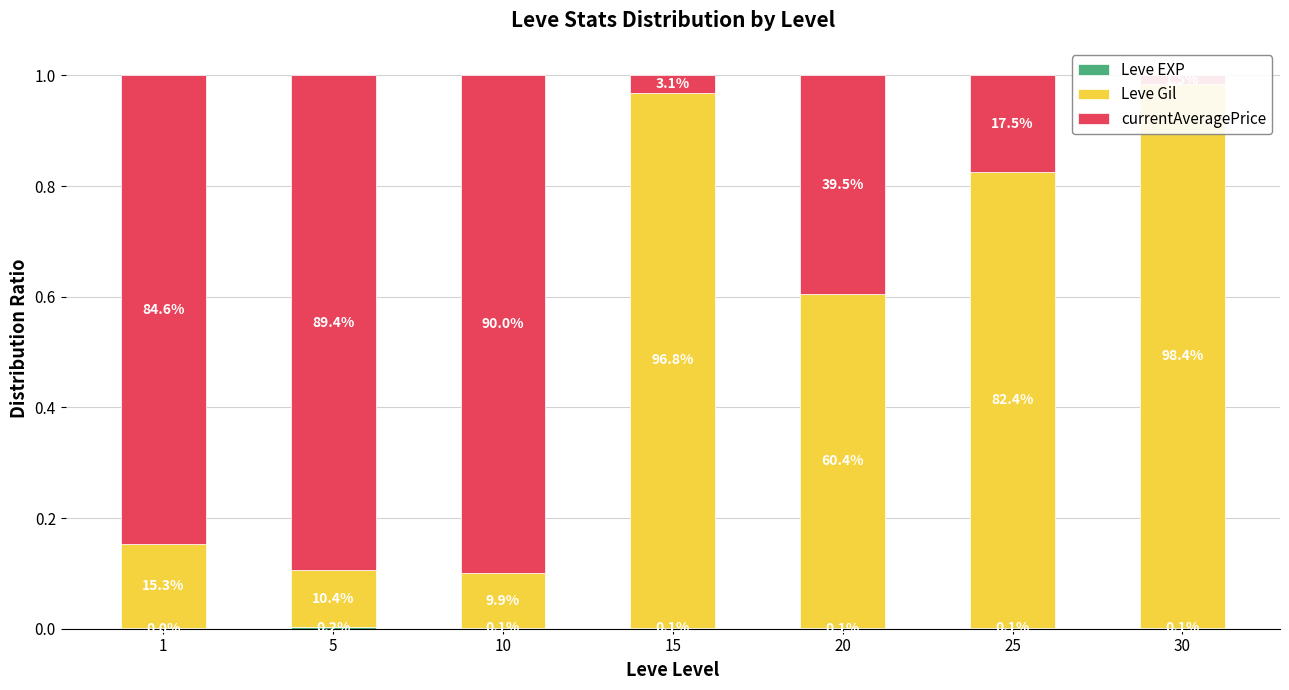

What are all the series names shown in the legend?

Leve EXP, Leve Gil, currentAveragePrice